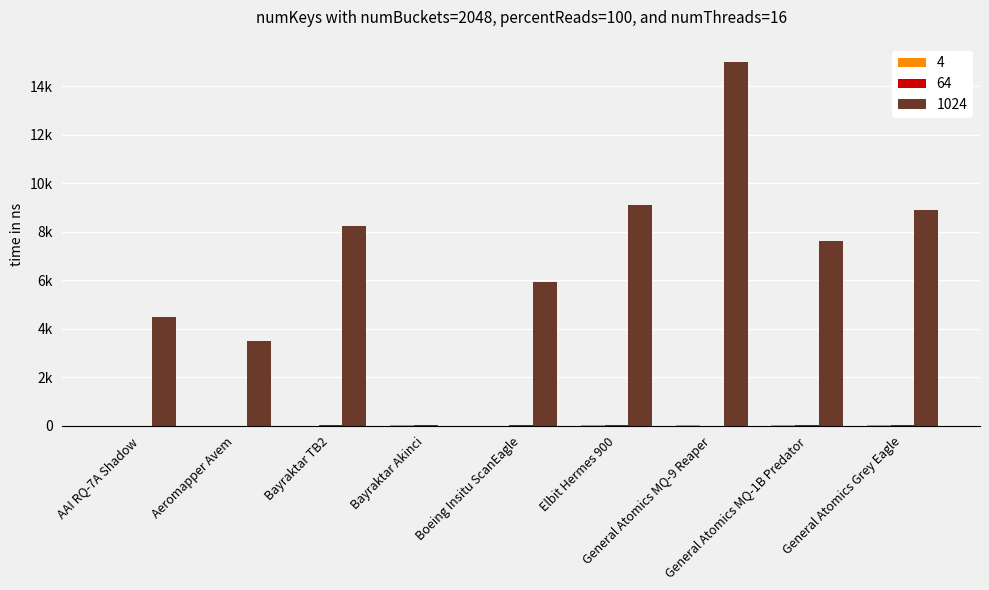

What is the spread (max minus min) of values at General Atomics Grey Eagle?

8883.0